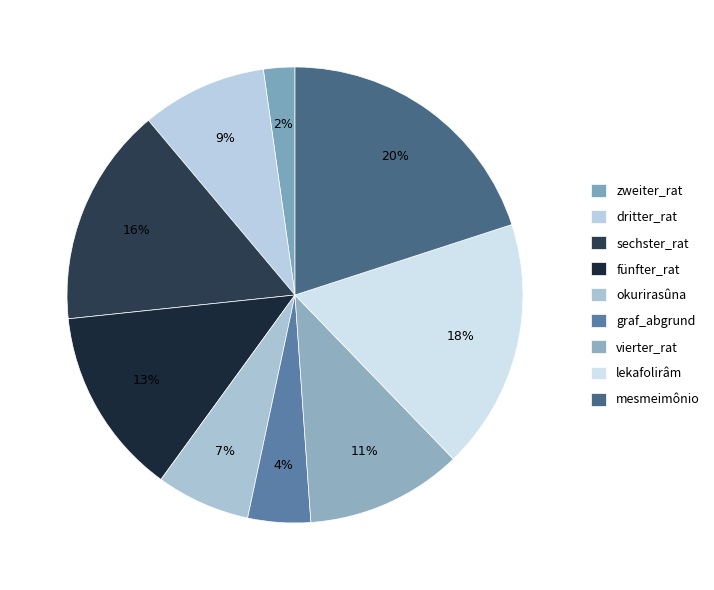

To the nearest percent, what is the average slice percentage?

11%